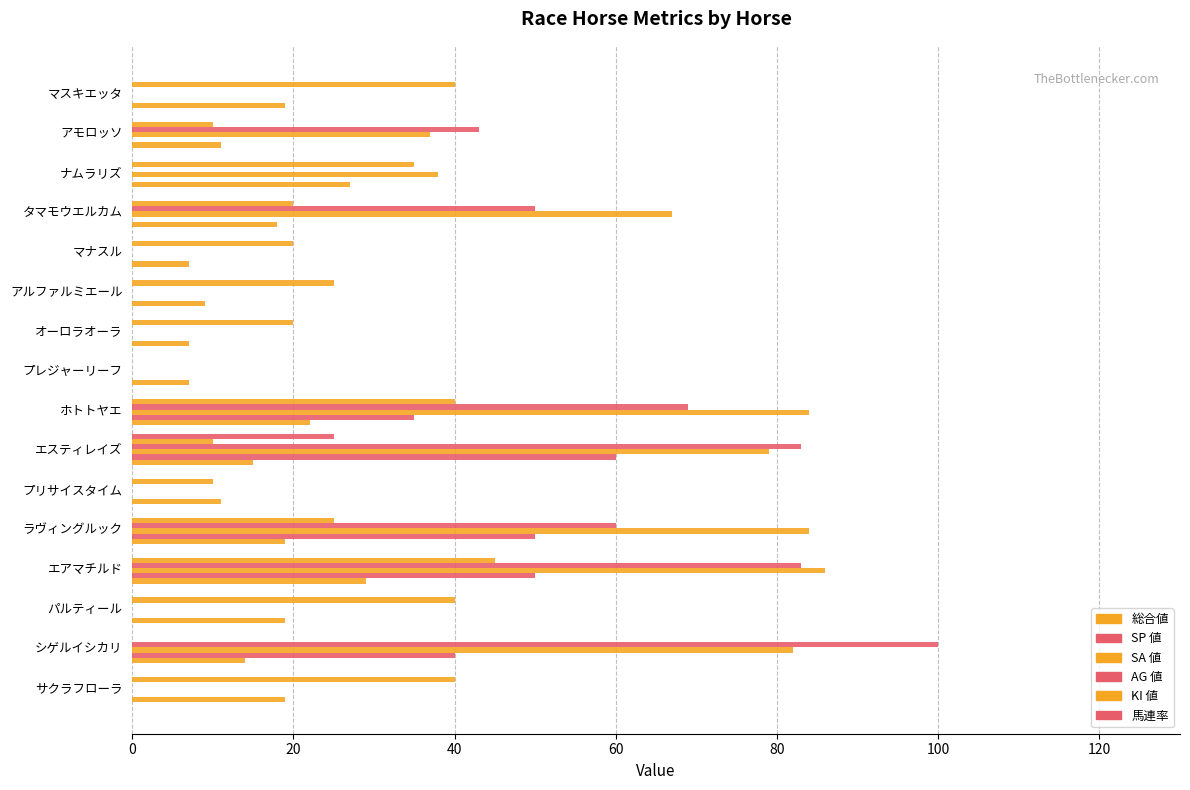

What is the average value of the 総合値 series?

16